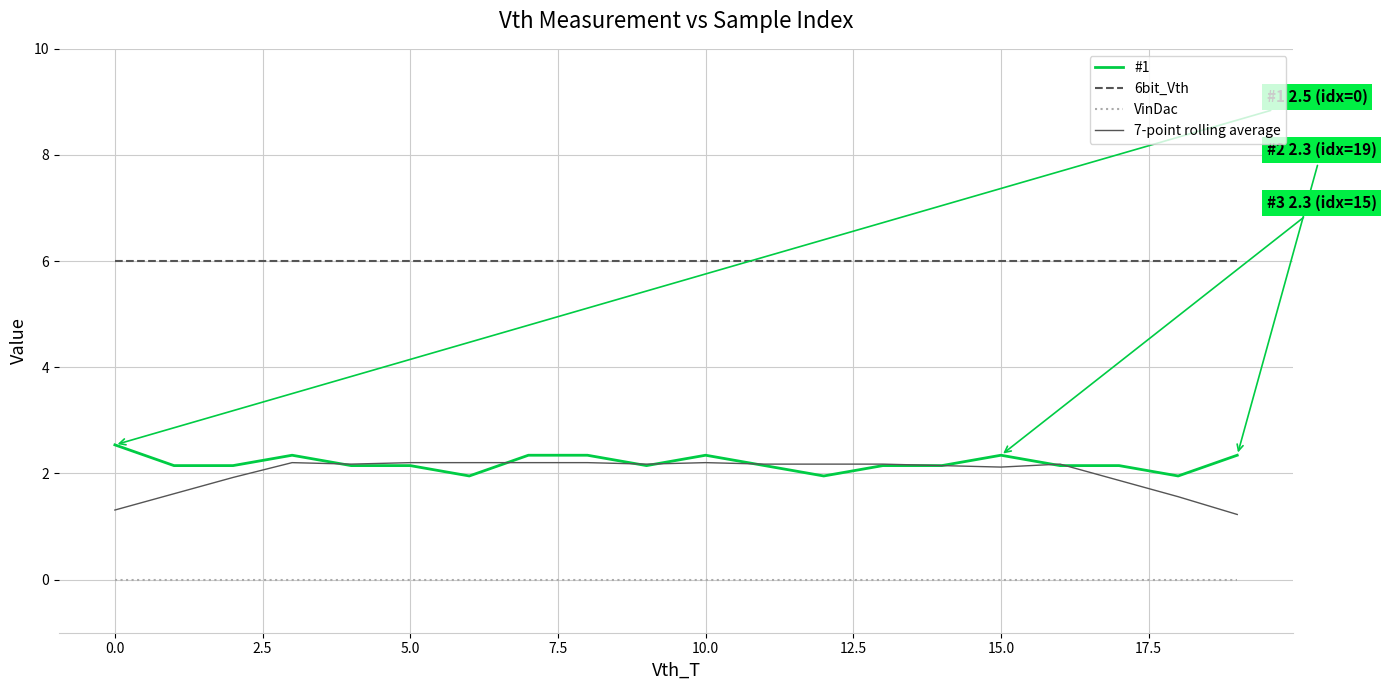

True or false: VinDac and 6bit_Vth intersect in this chart.

False